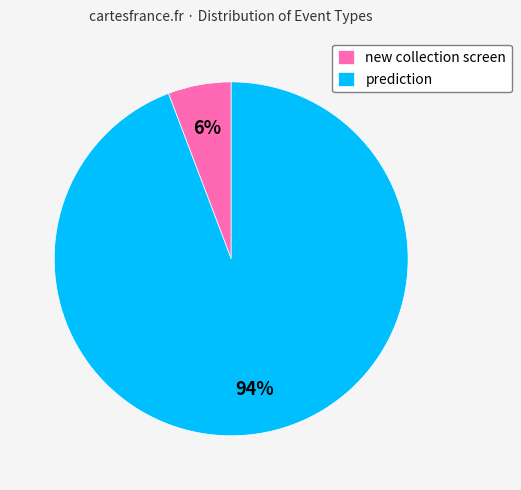

To the nearest percent, what is the average slice percentage?

50%